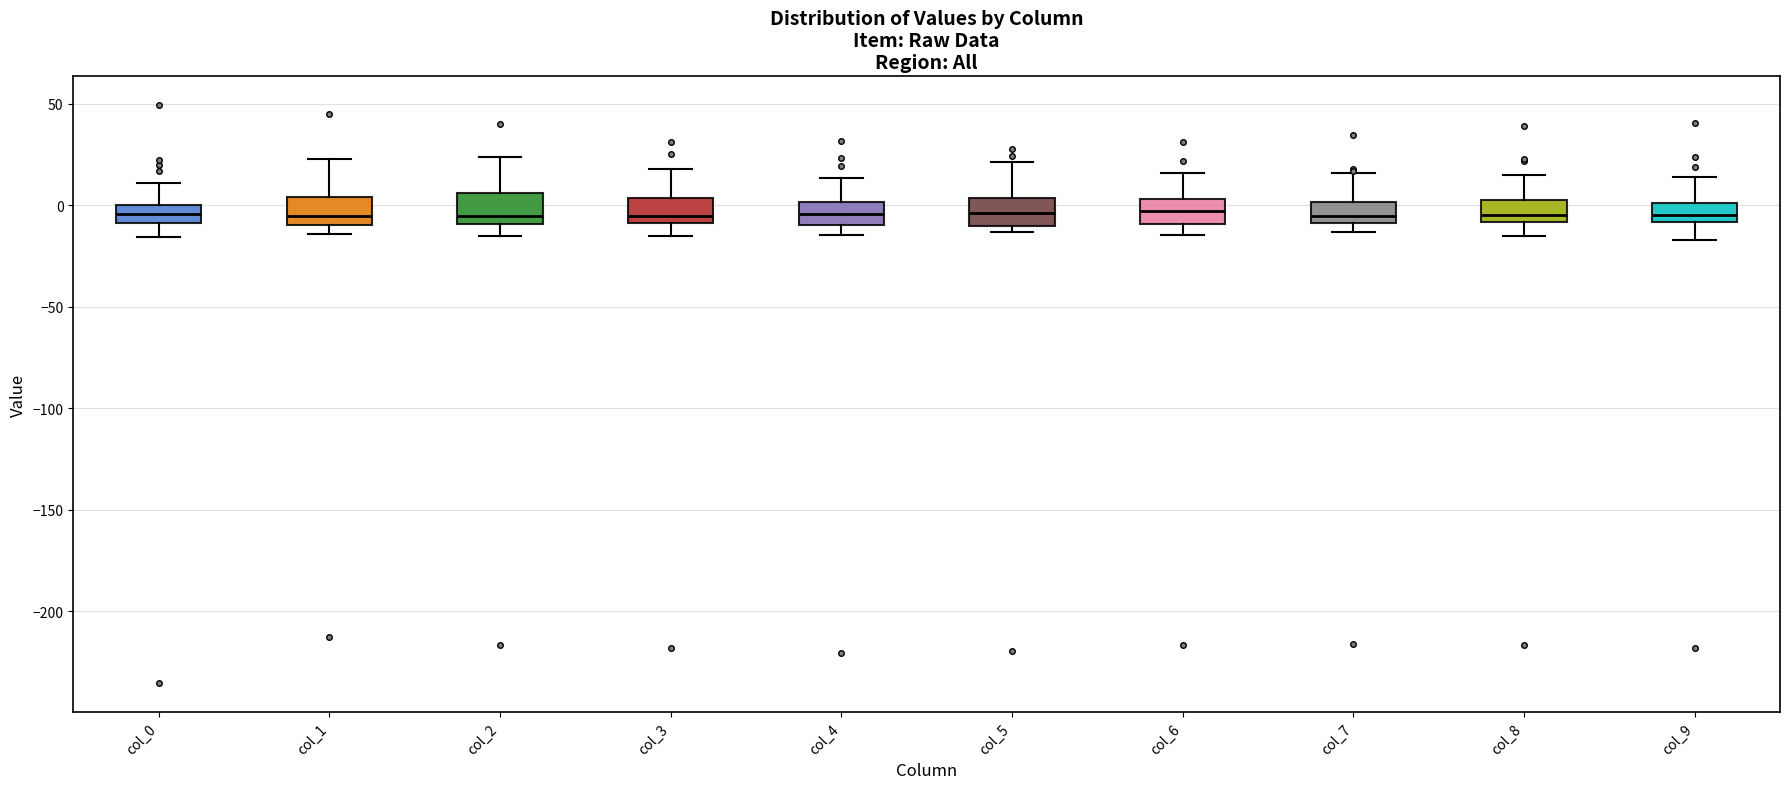

Reading left to right, read every box against the y-axis: the position of its median line, the range the box covers, and the ends of its whiskers. The values are not printed on the chart, so give them approximately, as read against the axis.

col_0: median -5, box -10 to 0, whiskers -15 to 10
col_1: median -5, box -10 to 5, whiskers -15 to 25
col_2: median -5, box -10 to 5, whiskers -15 to 25
col_3: median -5, box -10 to 5, whiskers -15 to 20
col_4: median -5, box -10 to 0, whiskers -15 to 15
col_5: median -5, box -10 to 5, whiskers -15 to 20
col_6: median -5, box -10 to 5, whiskers -15 to 15
col_7: median -5, box -10 to 0, whiskers -15 to 15
col_8: median -5, box -10 to 0, whiskers -15 to 15
col_9: median -5, box -10 to 0, whiskers -15 to 15